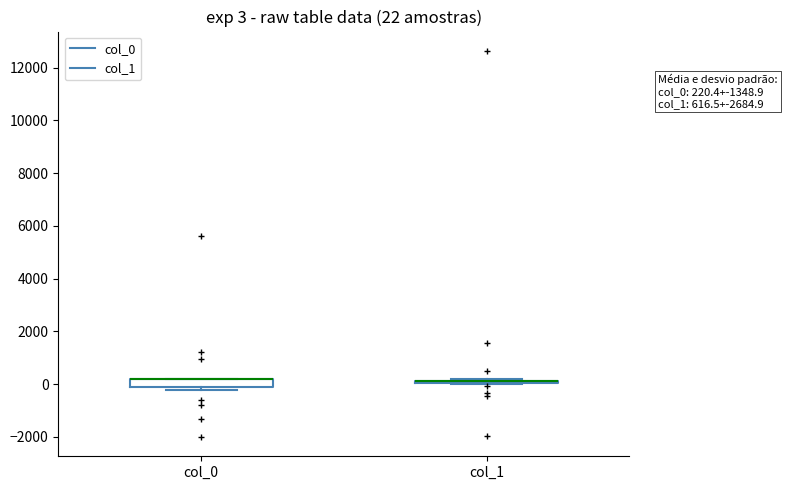

Which box is the tallest, from its lower edge to its upper edge?

col_0